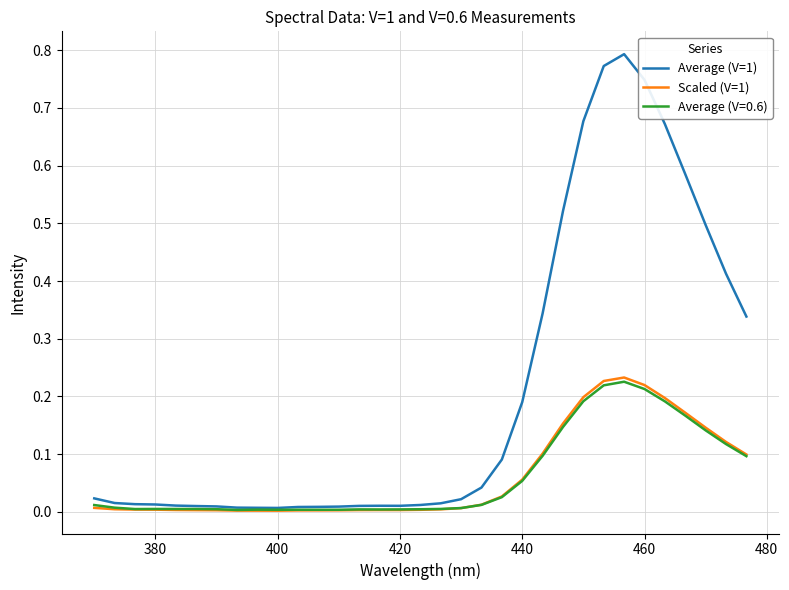

Which series has the largest total across all categories?

Average (V=1)